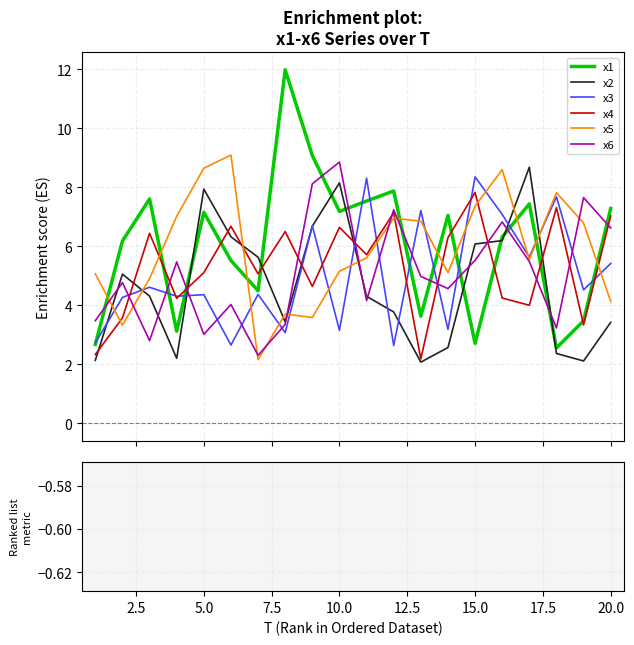

Reading left to right, what are all the values shown in this chart?

x1: 1=2.7	2=6.2	3=7.6	4=3.1	5=7.1	6=5.5	7=4.5	8=12.0	9=9.1	10=7.2	11=7.5	12=7.9	13=3.6	14=7.0	15=2.7	16=6.3	17=7.4	18=2.5	19=3.5	20=7.3
x2: 1=2.1	2=5.1	3=4.3	4=2.2	5=7.9	6=6.3	7=5.6	8=3.4	9=6.7	10=8.1	11=4.3	12=3.8	13=2.1	14=2.6	15=6.1	16=6.2	17=8.7	18=2.4	19=2.1	20=3.4
x3: 1=2.7	2=4.3	3=4.6	4=4.3	5=4.4	6=2.6	7=4.4	8=3.1	9=6.7	10=3.1	11=8.3	12=2.6	13=7.2	14=3.2	15=8.4	16=7.1	17=5.6	18=7.7	19=4.5	20=5.4
x4: 1=2.3	2=3.6	3=6.4	4=4.2	5=5.1	6=6.7	7=5.1	8=6.5	9=4.6	10=6.6	11=5.7	12=7.1	13=2.2	14=6.3	15=7.8	16=4.2	17=4.0	18=7.3	19=3.3	20=7.0
x5: 1=5.1	2=3.3	3=4.9	4=7.0	5=8.6	6=9.1	7=2.2	8=3.7	9=3.6	10=5.1	11=5.6	12=6.9	13=6.8	14=5.1	15=7.4	16=8.6	17=5.5	18=7.8	19=6.8	20=4.1
x6: 1=3.5	2=4.8	3=2.8	4=5.5	5=3.0	6=4.0	7=2.3	8=3.3	9=8.1	10=8.9	11=4.2	12=7.2	13=5.0	14=4.6	15=5.5	16=6.8	17=5.5	18=3.2	19=7.6	20=6.6